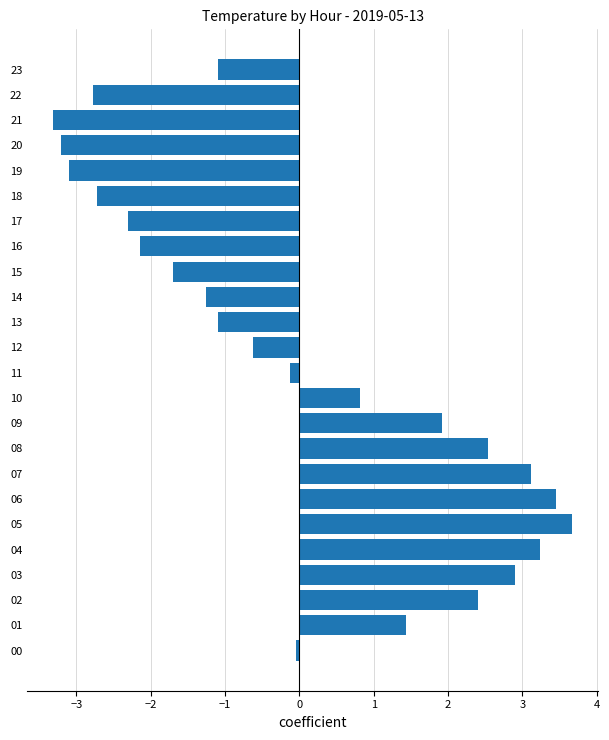

What is the minimum value shown in the chart?

-3.3